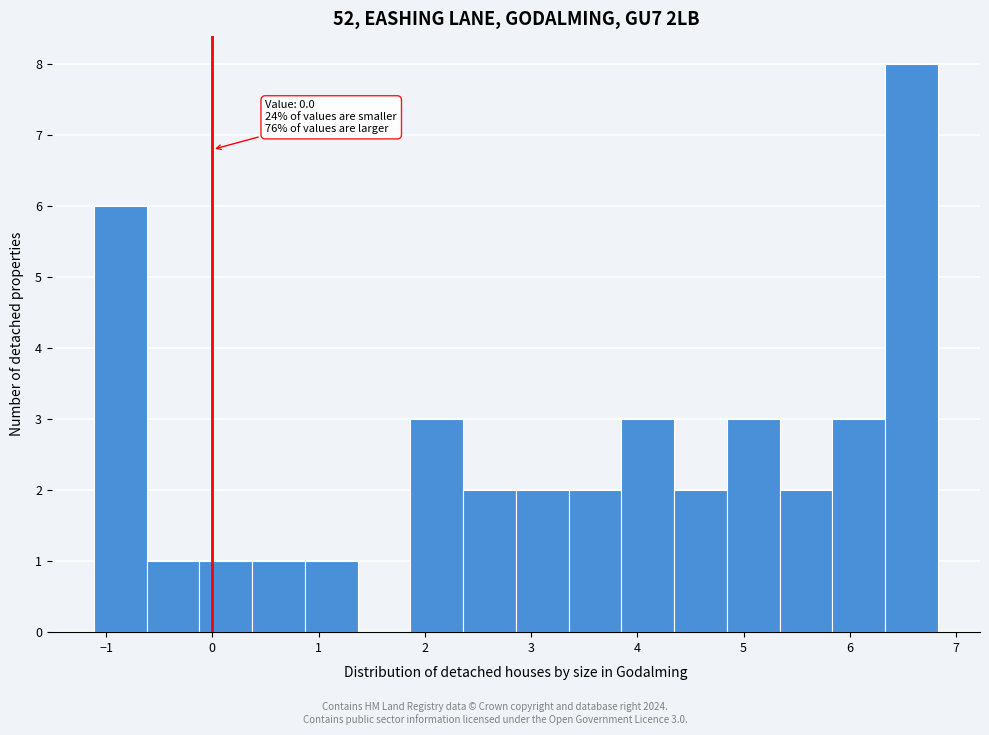

Which range on the x-axis has the tallest bar?

6.3 to 6.8